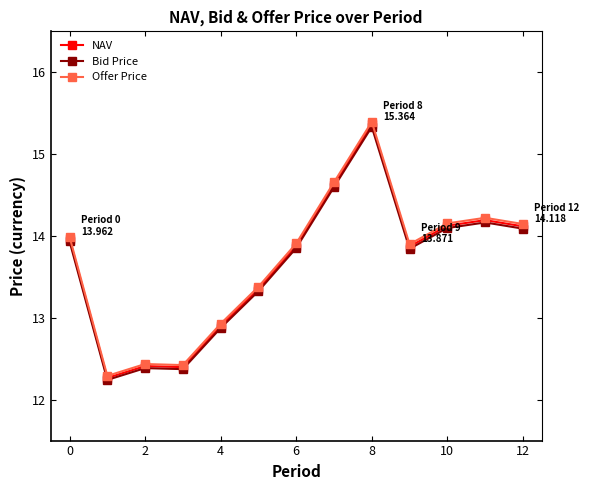

What is the maximum value for Bid Price?

15.3